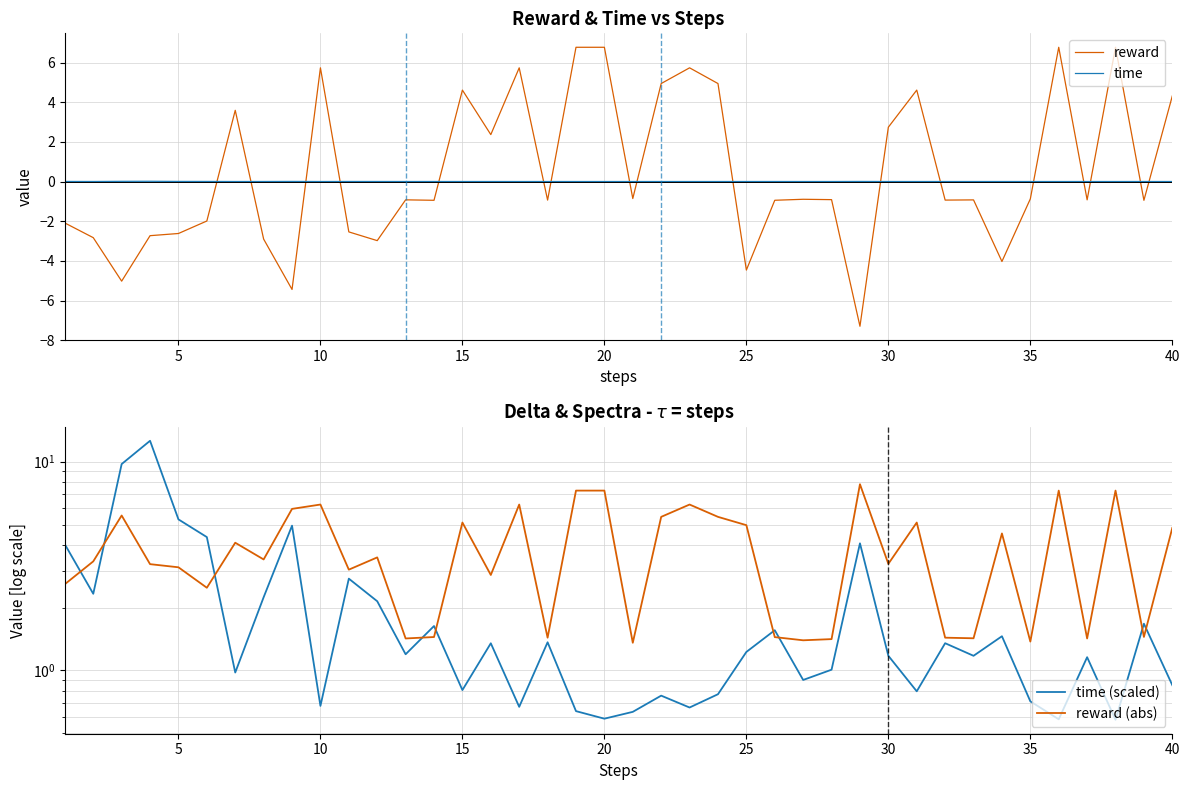

The value of time at 10 is 0.0. True or false?

True